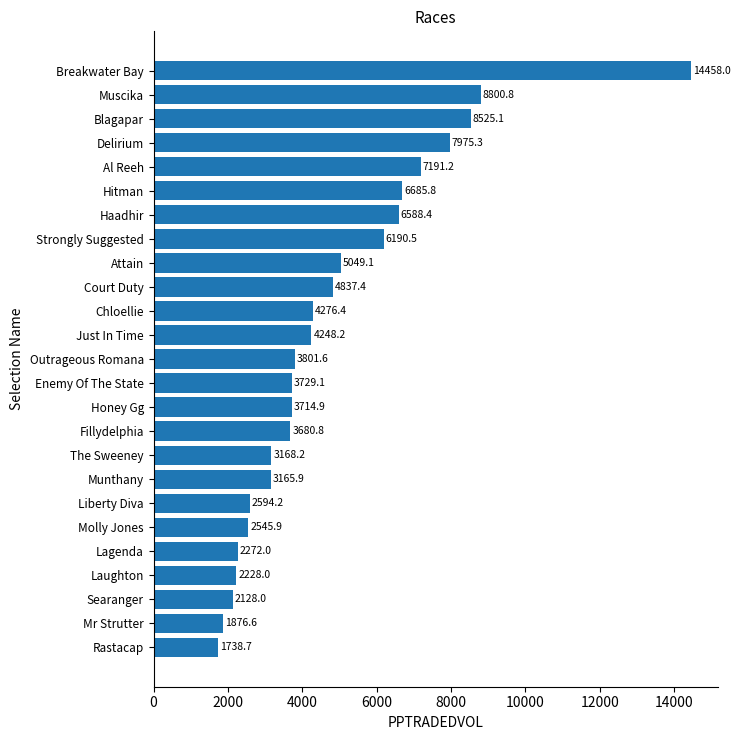

Count the number of data series in this chart.

1